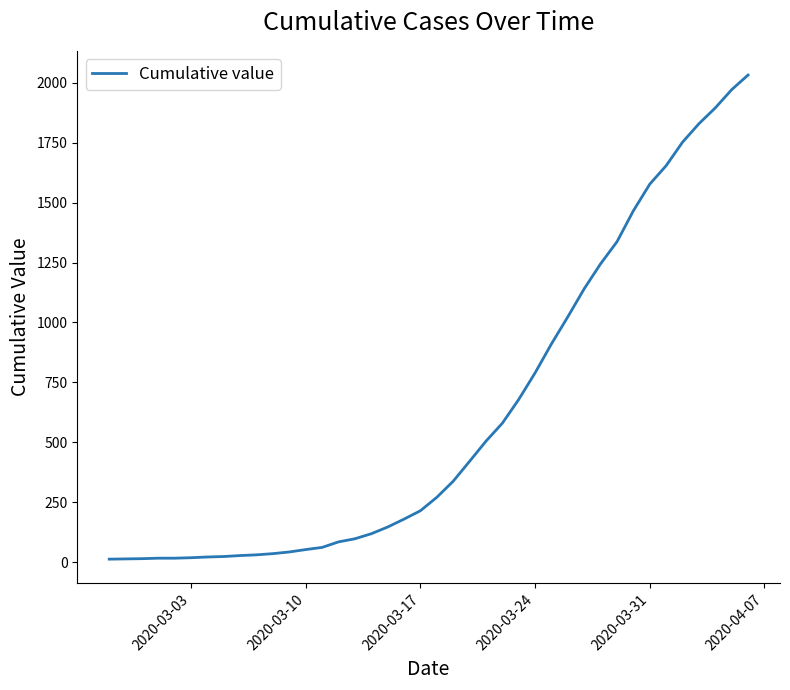

What is the minimum value shown in the chart?

13